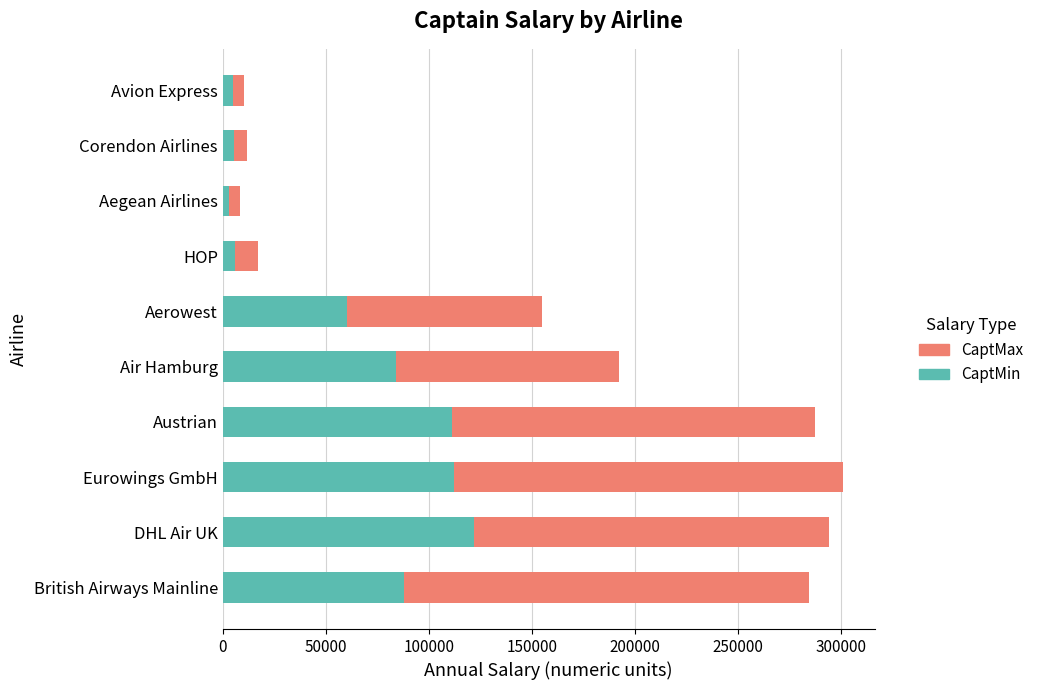

What is the total value across all series at Eurowings GmbH?

300969